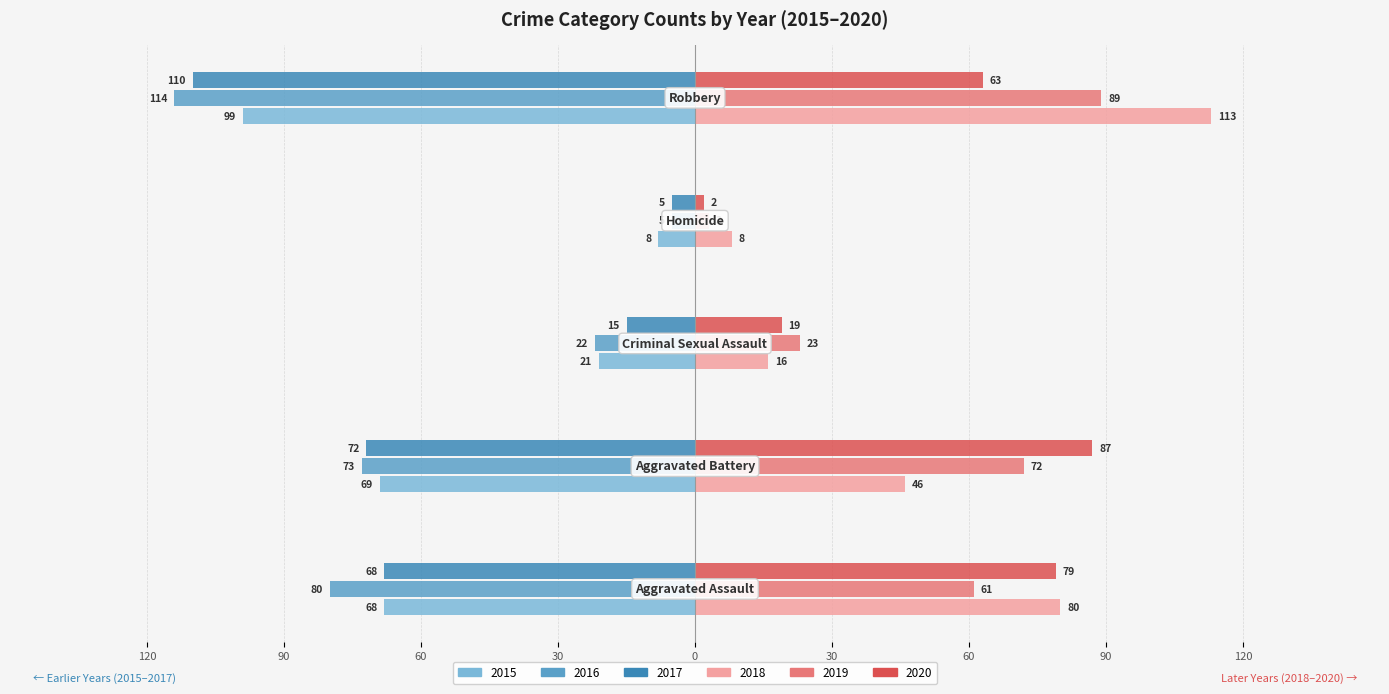

What are all the series names shown in the legend?

2015, 2016, 2017, 2018, 2019, 2020